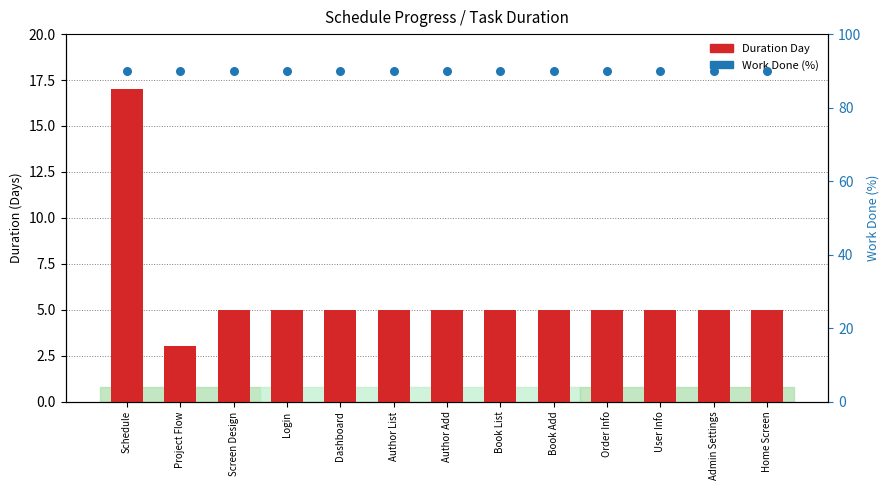

Is the value of Work Done (%) at Book Add greater than the value of Duration Day at Home Screen?

Yes